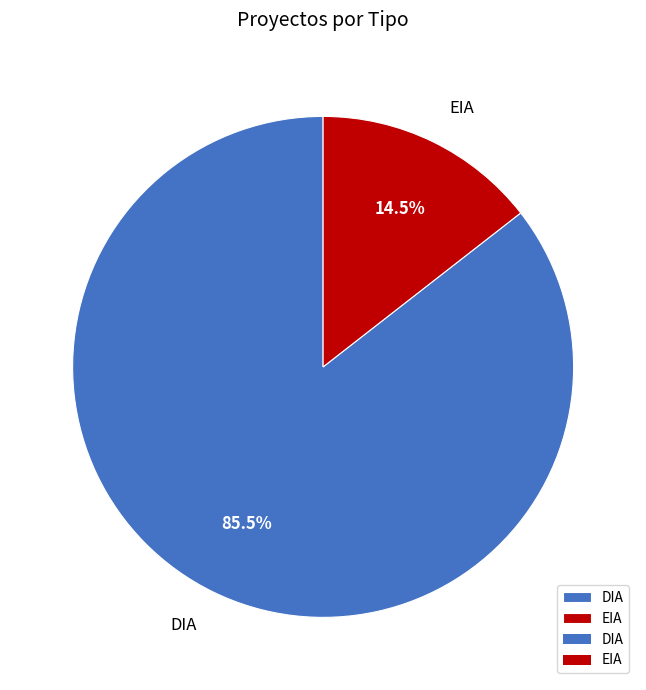

Rank the categories by value from lowest to highest.

EIA, DIA